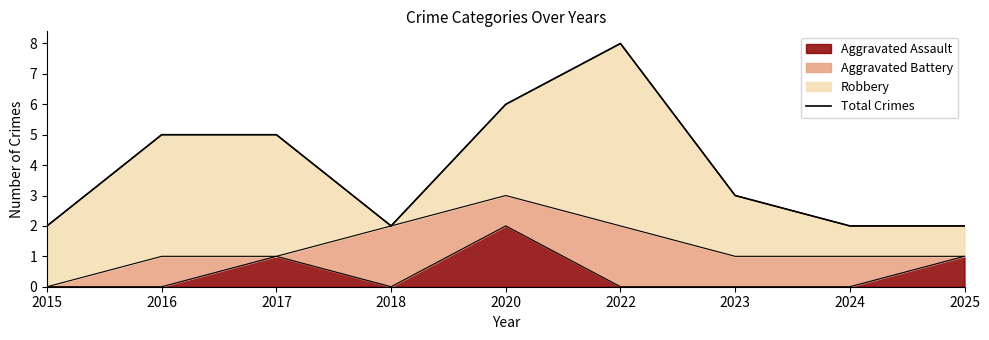

What is the difference between the maximum and second lowest values?

6